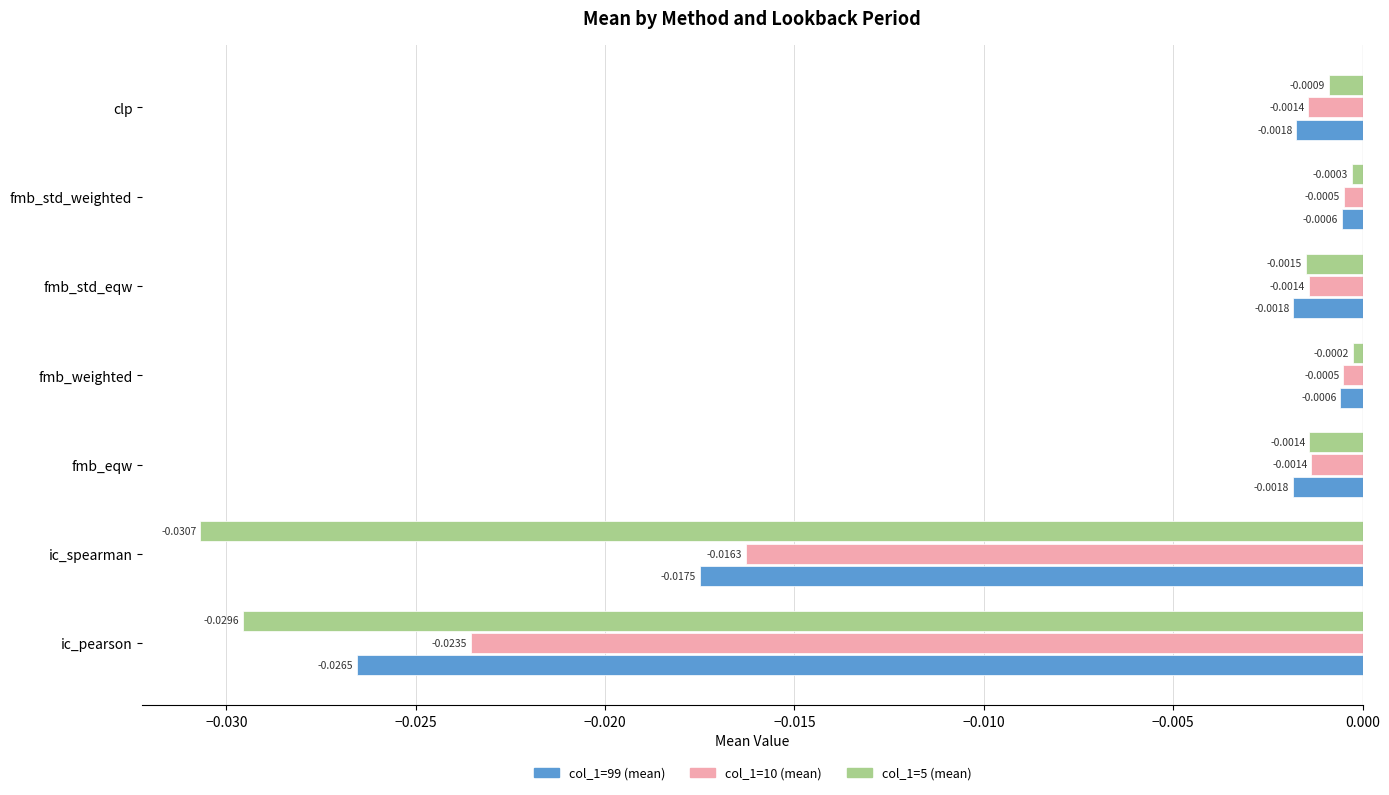

Rank the series at fmb_std_eqw from highest to lowest value.

col_1=10 (mean), col_1=5 (mean), col_1=99 (mean)